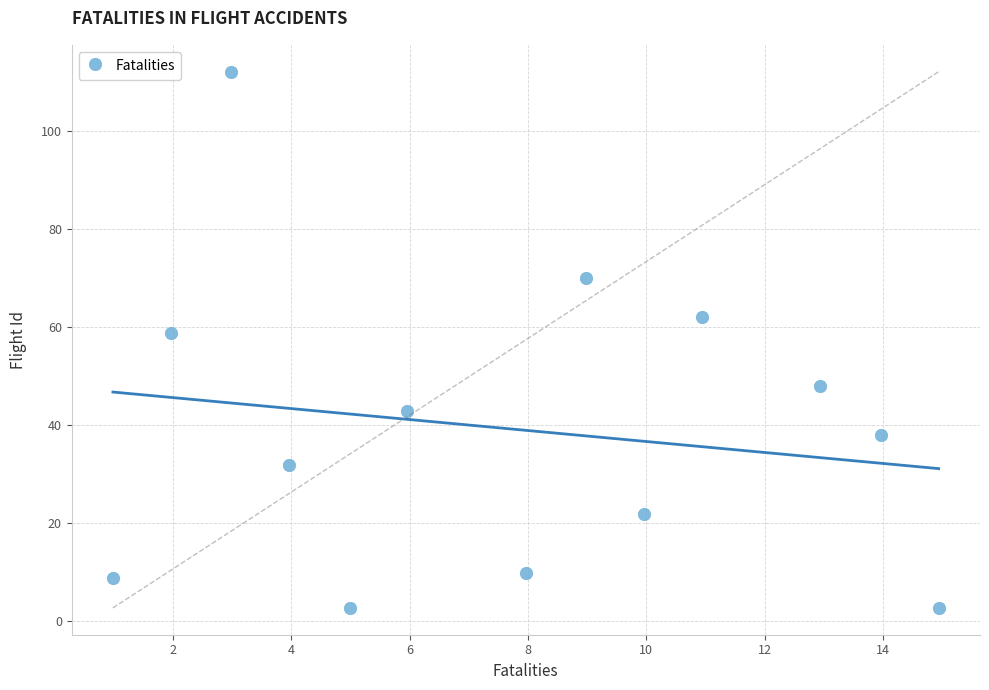

What Y value in the scatter plot is closest to 57?

58.8